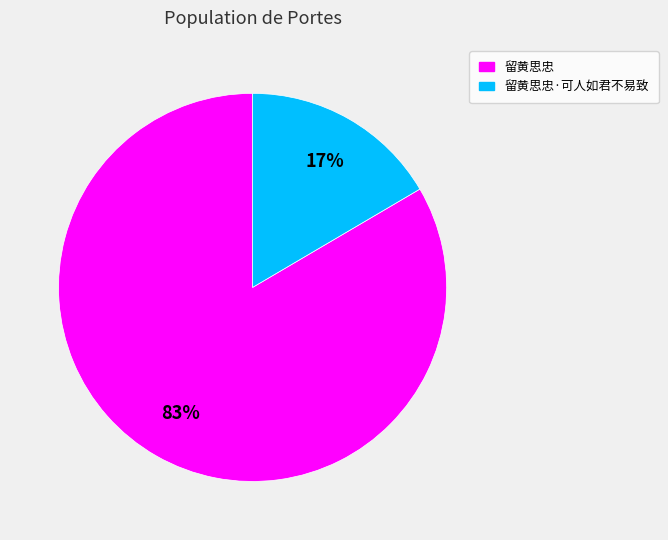

Which category has the smallest portion of the pie?

留黄思忠·可人如君不易致